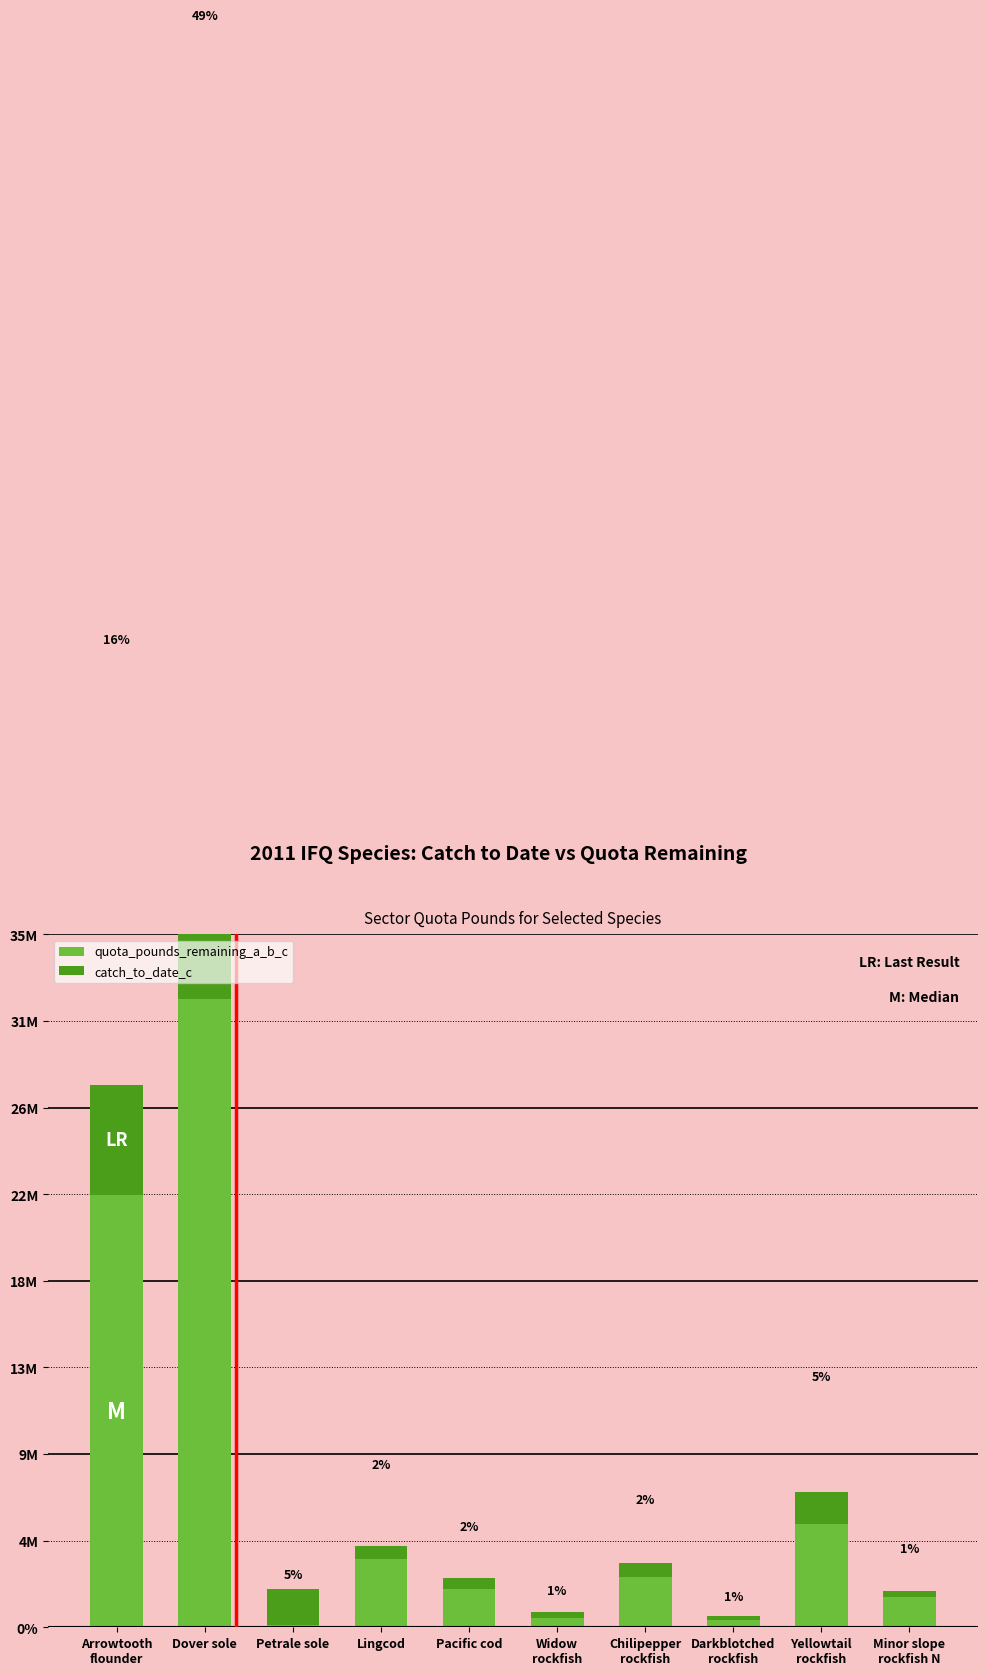

Is the value of quota_pounds_remaining_a_b_c at Minor slope
rockfish N greater than the value of catch_to_date_c at Minor slope
rockfish N?

Yes